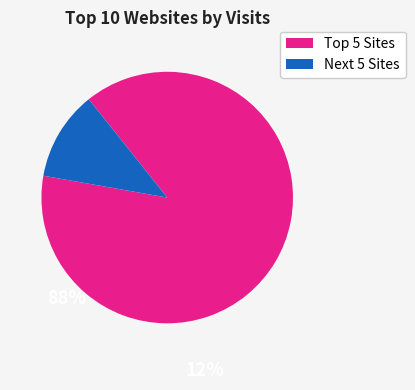

Does any single category account for the majority?

Yes